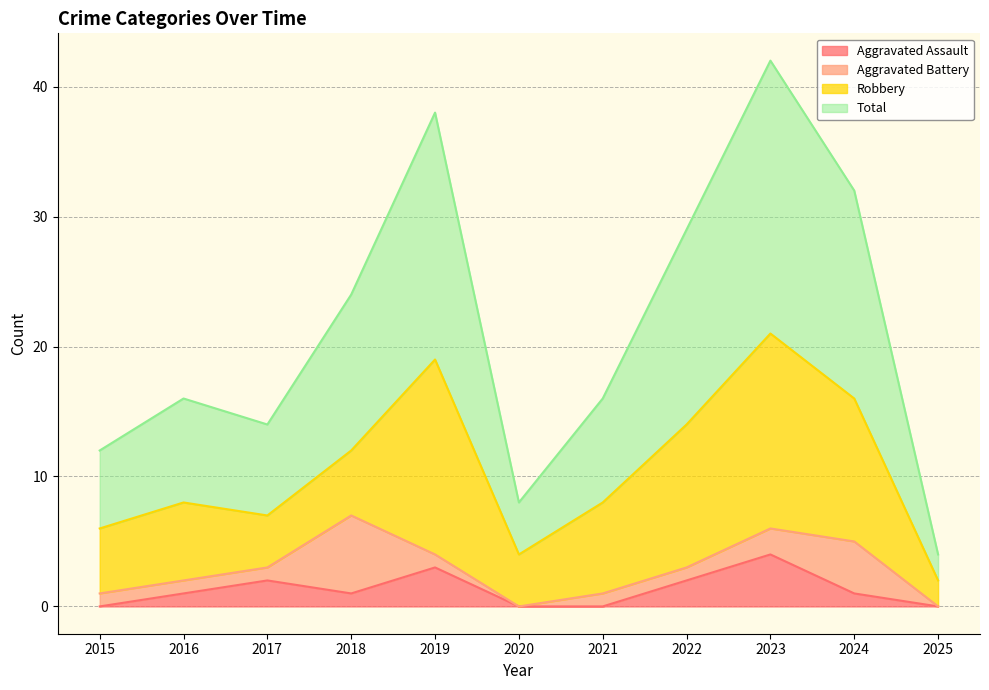

Which series has the largest range (max minus min)?

Total